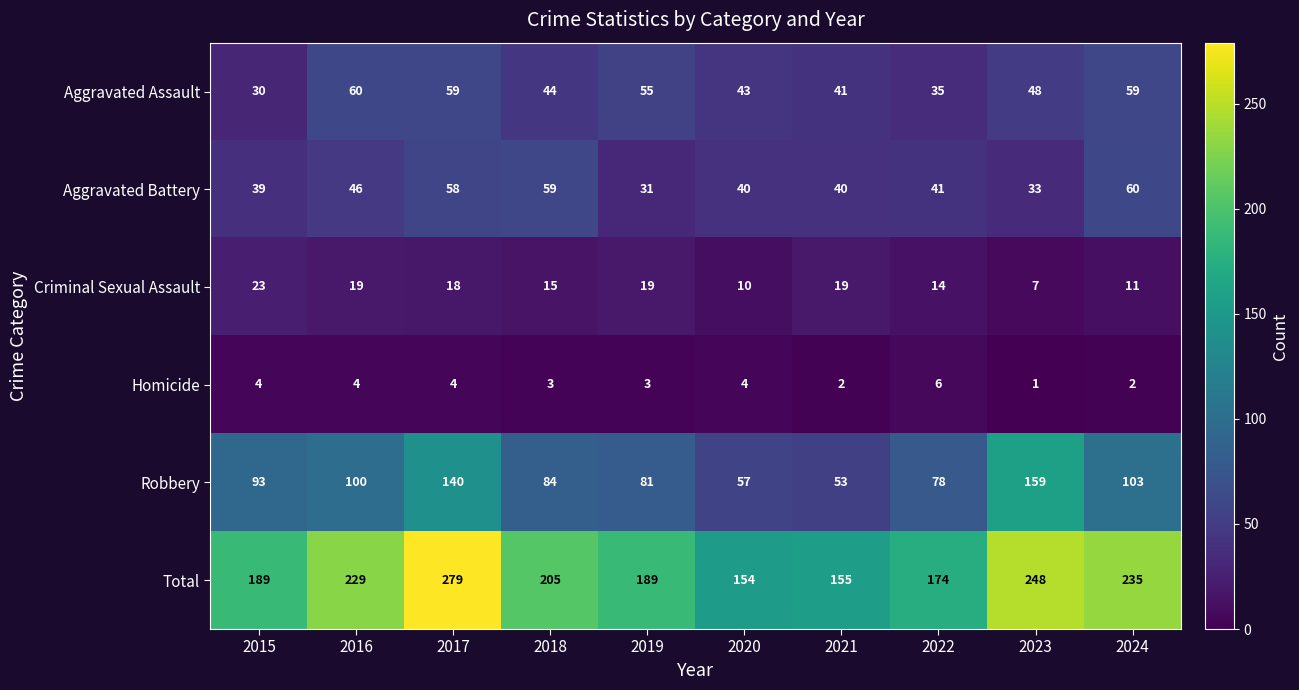

At how many categories does at least one series exceed 100?

10